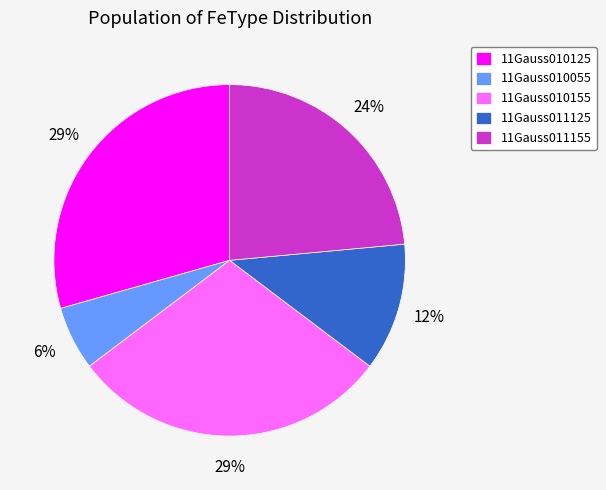

To the nearest percent, what is the difference between the 11Gauss010055 and 11Gauss011125 slice percentages?

6%